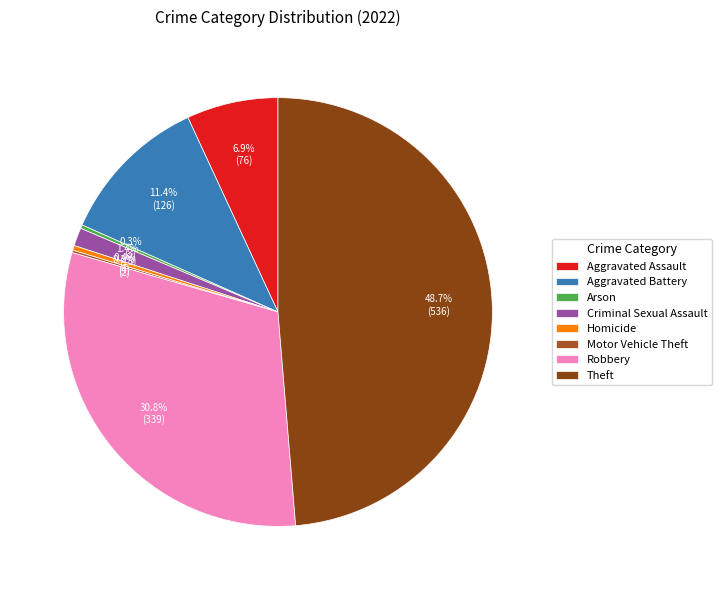

To the nearest percent, what is the difference between the largest and smallest slice percentages?

49%